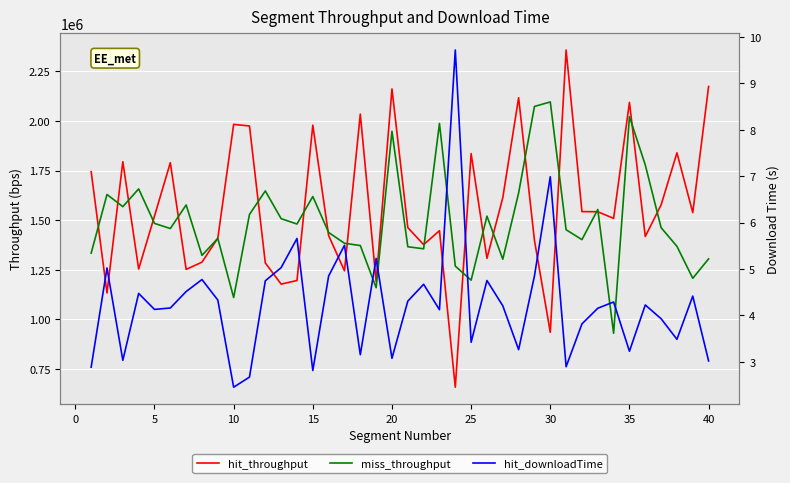

True or false: hit_downloadTime has more than 0 interior local peaks.

True